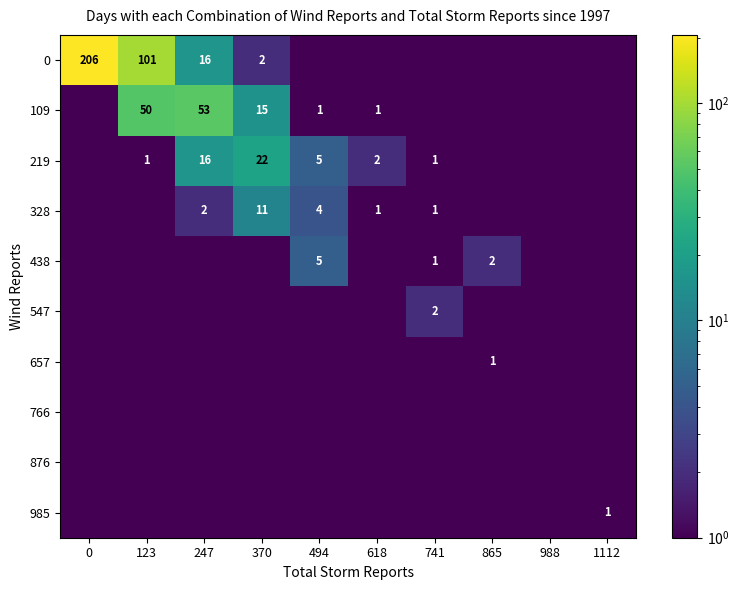

The 328 series shows 1.3 at 247. True or false?

False